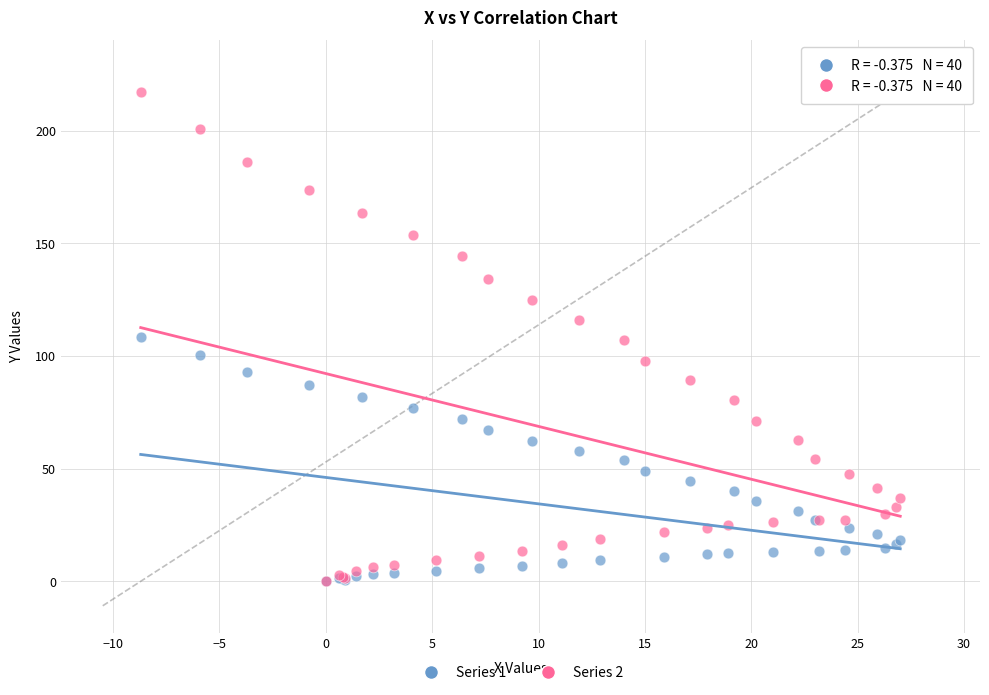

What are all the series names shown in the legend?

Series 1, Series 2